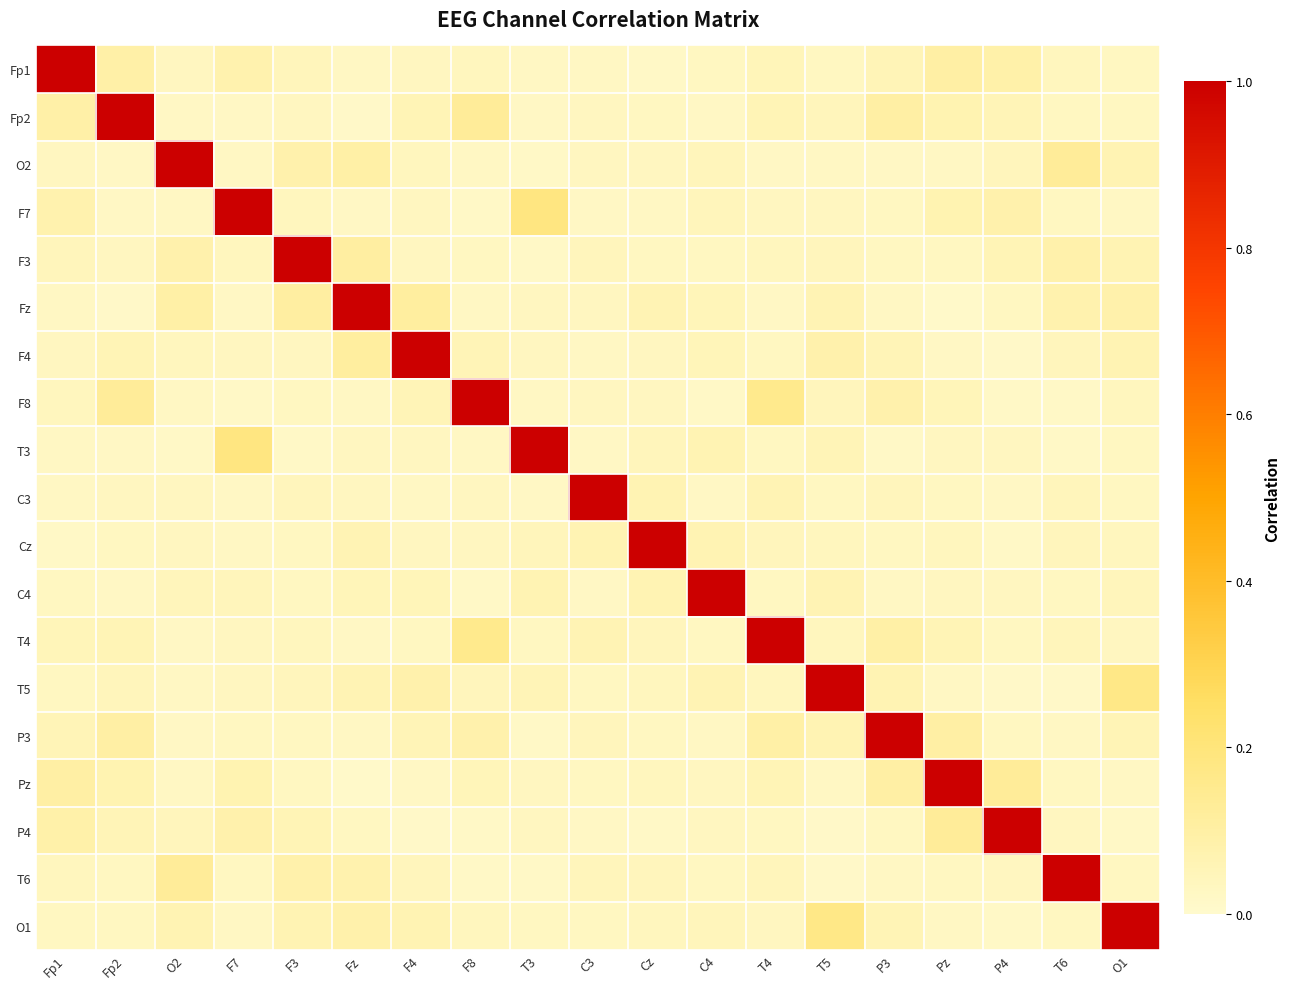

Reading right to left, transcribe all the data shown in this chart.

Fp1: O1=0.0	T6=0.0	P4=0.1	Pz=0.1	P3=0.1	T5=0.0	T4=0.1	C4=0.0	Cz=0.0	C3=0.0	T3=0.0	F8=0.0	F4=0.0	Fz=0.0	F3=0.0	F7=0.1	O2=0.0	Fp2=0.1	Fp1=1.0
Fp2: O1=0.0	T6=0.0	P4=0.1	Pz=0.1	P3=0.1	T5=0.0	T4=0.1	C4=0.0	Cz=0.0	C3=0.0	T3=0.0	F8=0.1	F4=0.1	Fz=0.0	F3=0.0	F7=0.0	O2=0.0	Fp2=1.0	Fp1=0.1
O2: O1=0.1	T6=0.1	P4=0.0	Pz=0.0	P3=0.0	T5=0.0	T4=0.0	C4=0.0	Cz=0.0	C3=0.0	T3=0.0	F8=0.0	F4=0.0	Fz=0.1	F3=0.1	F7=0.0	O2=1.0	Fp2=0.0	Fp1=0.0
F7: O1=0.0	T6=0.0	P4=0.1	Pz=0.1	P3=0.0	T5=0.0	T4=0.0	C4=0.0	Cz=0.0	C3=0.0	T3=0.2	F8=0.0	F4=0.0	Fz=0.0	F3=0.0	F7=1.0	O2=0.0	Fp2=0.0	Fp1=0.1
F3: O1=0.1	T6=0.1	P4=0.1	Pz=0.0	P3=0.0	T5=0.0	T4=0.0	C4=0.0	Cz=0.0	C3=0.0	T3=0.0	F8=0.0	F4=0.0	Fz=0.1	F3=1.0	F7=0.0	O2=0.1	Fp2=0.0	Fp1=0.0
Fz: O1=0.1	T6=0.1	P4=0.0	Pz=0.0	P3=0.0	T5=0.1	T4=0.0	C4=0.0	Cz=0.1	C3=0.0	T3=0.0	F8=0.0	F4=0.1	Fz=1.0	F3=0.1	F7=0.0	O2=0.1	Fp2=0.0	Fp1=0.0
F4: O1=0.1	T6=0.0	P4=0.0	Pz=0.0	P3=0.1	T5=0.1	T4=0.0	C4=0.0	Cz=0.0	C3=0.0	T3=0.0	F8=0.1	F4=1.0	Fz=0.1	F3=0.0	F7=0.0	O2=0.0	Fp2=0.1	Fp1=0.0
F8: O1=0.0	T6=0.0	P4=0.0	Pz=0.1	P3=0.1	T5=0.0	T4=0.2	C4=0.0	Cz=0.0	C3=0.0	T3=0.0	F8=1.0	F4=0.1	Fz=0.0	F3=0.0	F7=0.0	O2=0.0	Fp2=0.1	Fp1=0.0
T3: O1=0.0	T6=0.0	P4=0.0	Pz=0.0	P3=0.0	T5=0.1	T4=0.0	C4=0.1	Cz=0.0	C3=0.0	T3=1.0	F8=0.0	F4=0.0	Fz=0.0	F3=0.0	F7=0.2	O2=0.0	Fp2=0.0	Fp1=0.0
C3: O1=0.0	T6=0.0	P4=0.0	Pz=0.0	P3=0.0	T5=0.0	T4=0.1	C4=0.0	Cz=0.1	C3=1.0	T3=0.0	F8=0.0	F4=0.0	Fz=0.0	F3=0.0	F7=0.0	O2=0.0	Fp2=0.0	Fp1=0.0
Cz: O1=0.0	T6=0.0	P4=0.0	Pz=0.0	P3=0.0	T5=0.0	T4=0.0	C4=0.1	Cz=1.0	C3=0.1	T3=0.0	F8=0.0	F4=0.0	Fz=0.1	F3=0.0	F7=0.0	O2=0.0	Fp2=0.0	Fp1=0.0
C4: O1=0.0	T6=0.0	P4=0.0	Pz=0.0	P3=0.0	T5=0.1	T4=0.0	C4=1.0	Cz=0.1	C3=0.0	T3=0.1	F8=0.0	F4=0.0	Fz=0.0	F3=0.0	F7=0.0	O2=0.0	Fp2=0.0	Fp1=0.0
T4: O1=0.0	T6=0.0	P4=0.0	Pz=0.1	P3=0.1	T5=0.0	T4=1.0	C4=0.0	Cz=0.0	C3=0.1	T3=0.0	F8=0.2	F4=0.0	Fz=0.0	F3=0.0	F7=0.0	O2=0.0	Fp2=0.1	Fp1=0.1
T5: O1=0.2	T6=0.0	P4=0.0	Pz=0.0	P3=0.1	T5=1.0	T4=0.0	C4=0.1	Cz=0.0	C3=0.0	T3=0.1	F8=0.0	F4=0.1	Fz=0.1	F3=0.0	F7=0.0	O2=0.0	Fp2=0.0	Fp1=0.0
P3: O1=0.1	T6=0.0	P4=0.0	Pz=0.1	P3=1.0	T5=0.1	T4=0.1	C4=0.0	Cz=0.0	C3=0.0	T3=0.0	F8=0.1	F4=0.1	Fz=0.0	F3=0.0	F7=0.0	O2=0.0	Fp2=0.1	Fp1=0.1
Pz: O1=0.0	T6=0.0	P4=0.1	Pz=1.0	P3=0.1	T5=0.0	T4=0.1	C4=0.0	Cz=0.0	C3=0.0	T3=0.0	F8=0.1	F4=0.0	Fz=0.0	F3=0.0	F7=0.1	O2=0.0	Fp2=0.1	Fp1=0.1
P4: O1=0.0	T6=0.0	P4=1.0	Pz=0.1	P3=0.0	T5=0.0	T4=0.0	C4=0.0	Cz=0.0	C3=0.0	T3=0.0	F8=0.0	F4=0.0	Fz=0.0	F3=0.1	F7=0.1	O2=0.0	Fp2=0.1	Fp1=0.1
T6: O1=0.0	T6=1.0	P4=0.0	Pz=0.0	P3=0.0	T5=0.0	T4=0.0	C4=0.0	Cz=0.0	C3=0.0	T3=0.0	F8=0.0	F4=0.0	Fz=0.1	F3=0.1	F7=0.0	O2=0.1	Fp2=0.0	Fp1=0.0
O1: O1=1.0	T6=0.0	P4=0.0	Pz=0.0	P3=0.1	T5=0.2	T4=0.0	C4=0.0	Cz=0.0	C3=0.0	T3=0.0	F8=0.0	F4=0.1	Fz=0.1	F3=0.1	F7=0.0	O2=0.1	Fp2=0.0	Fp1=0.0